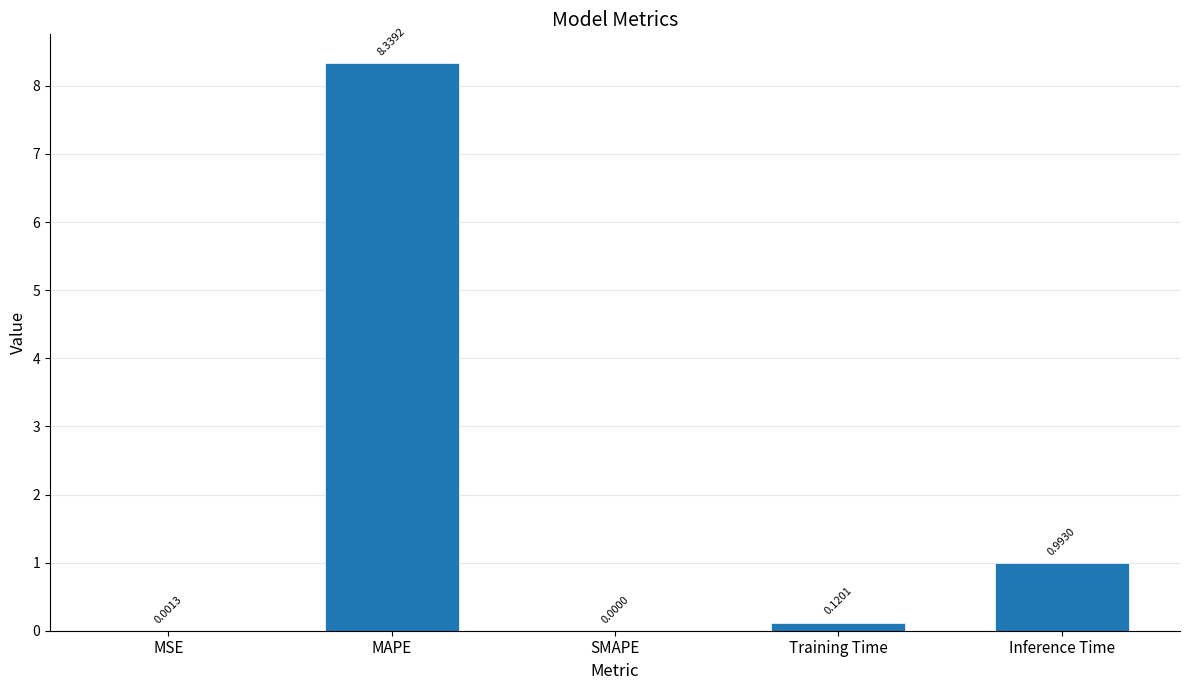

The value at MAPE is 2.5. True or false?

False